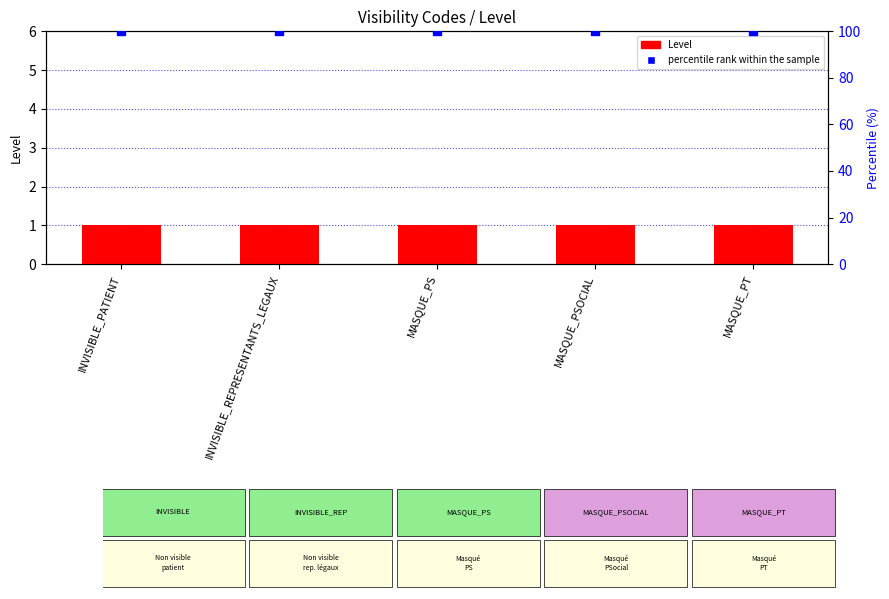

Is the value of percentile rank within the sample at MASQUE_PS greater than the value of Level at INVISIBLE_PATIENT?

Yes